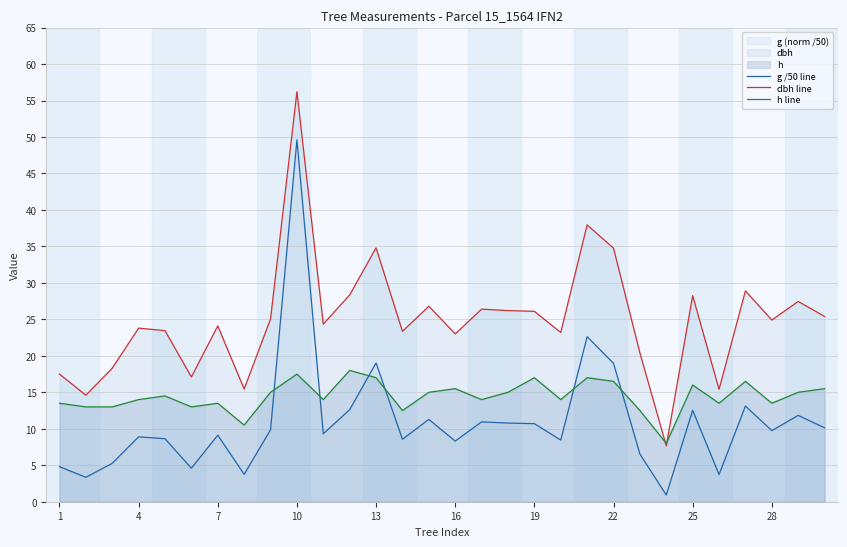

How many lines are shown in the chart?

3